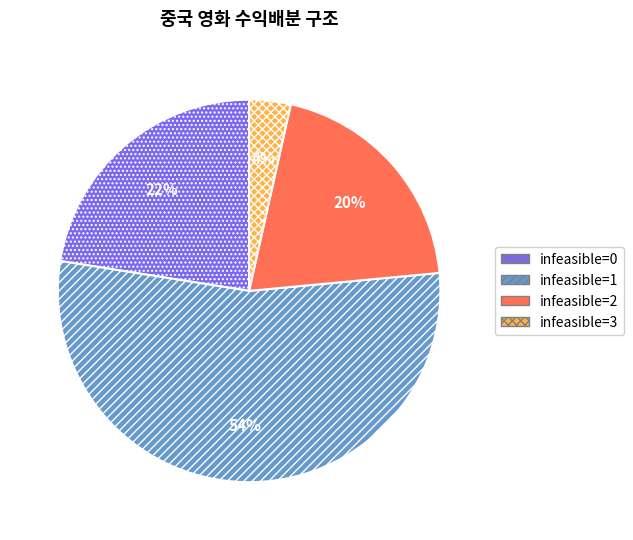

Which category has the smallest portion of the pie?

infeasible=3